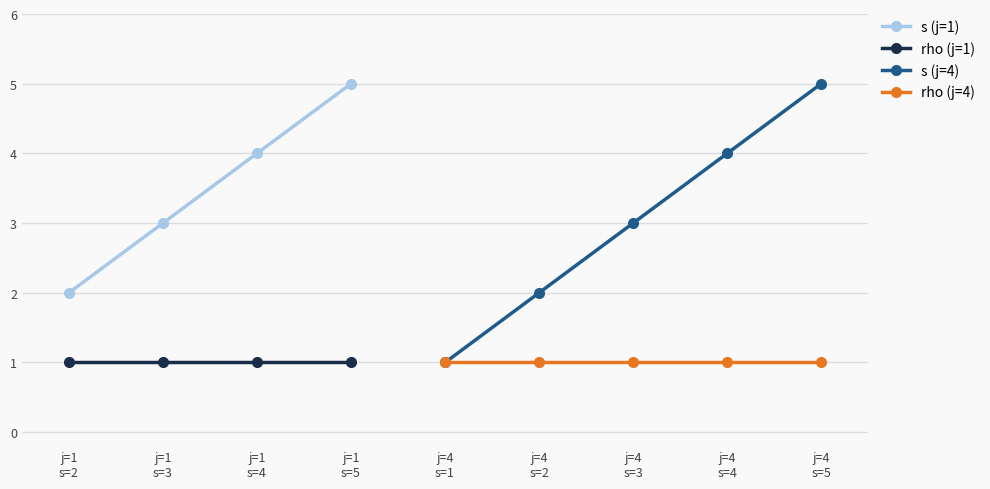

Which series has the widest spread of values?

s